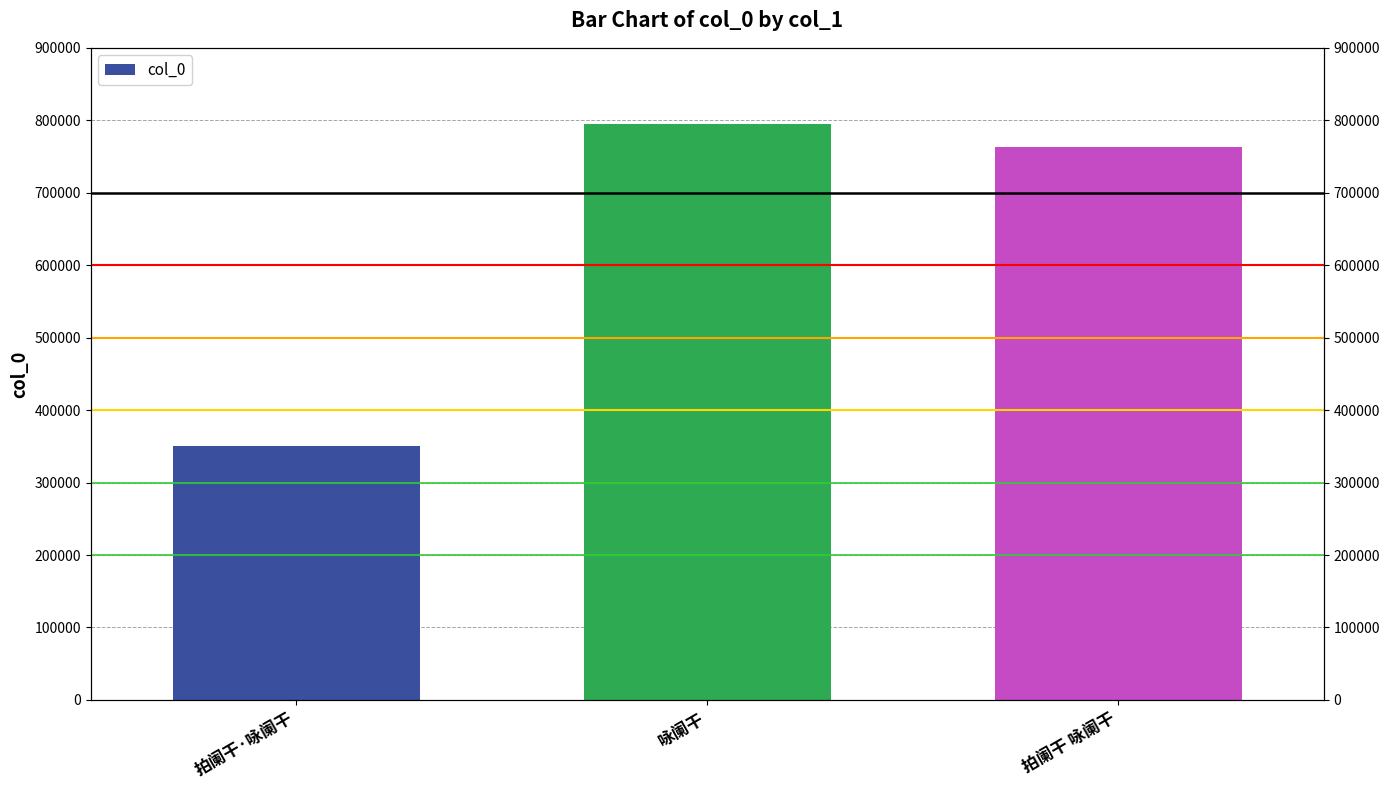

Between 拍阑干 咏阑干 and 拍阑干·咏阑干, which is larger?

拍阑干 咏阑干